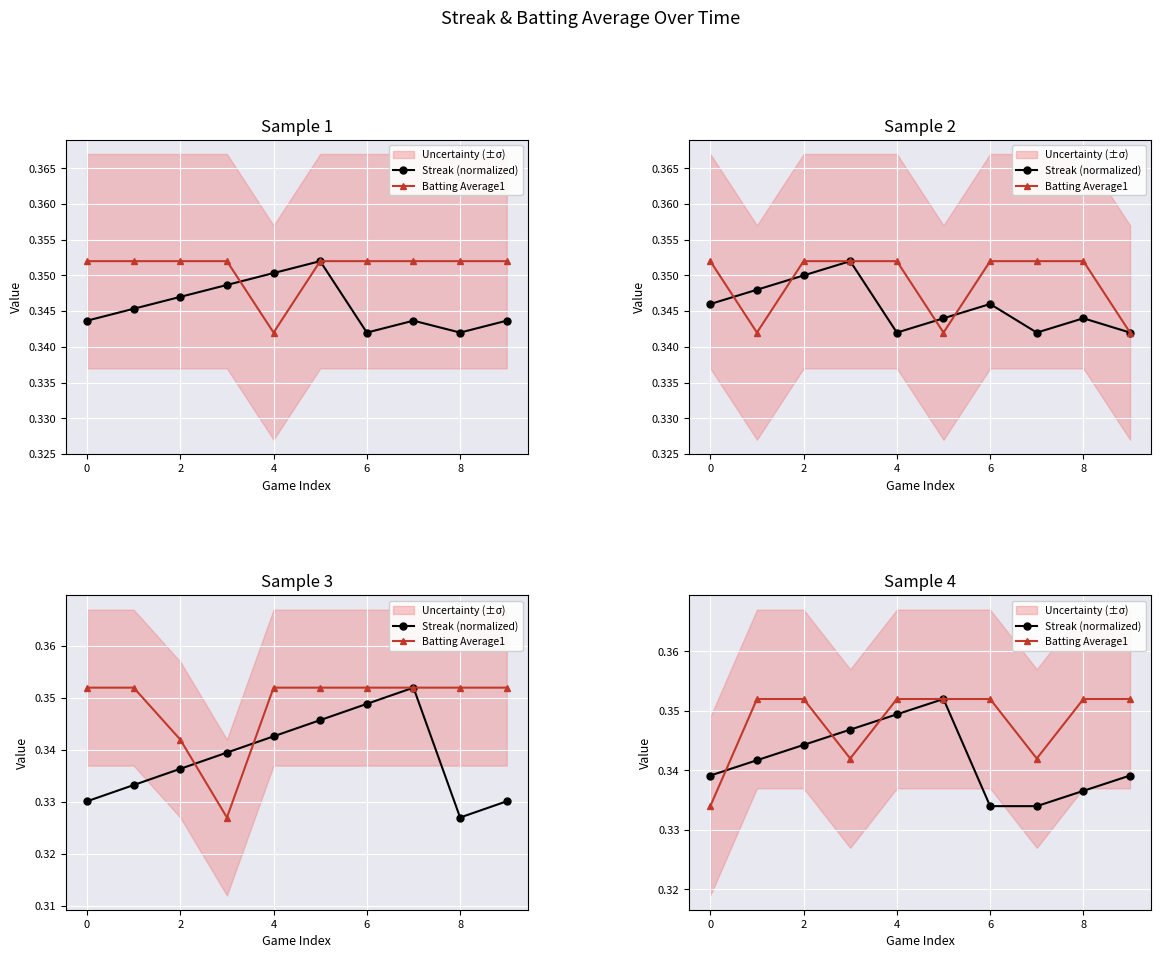

In Batting Average1, how many points are lower than both neighbors (excluding endpoints)?

2